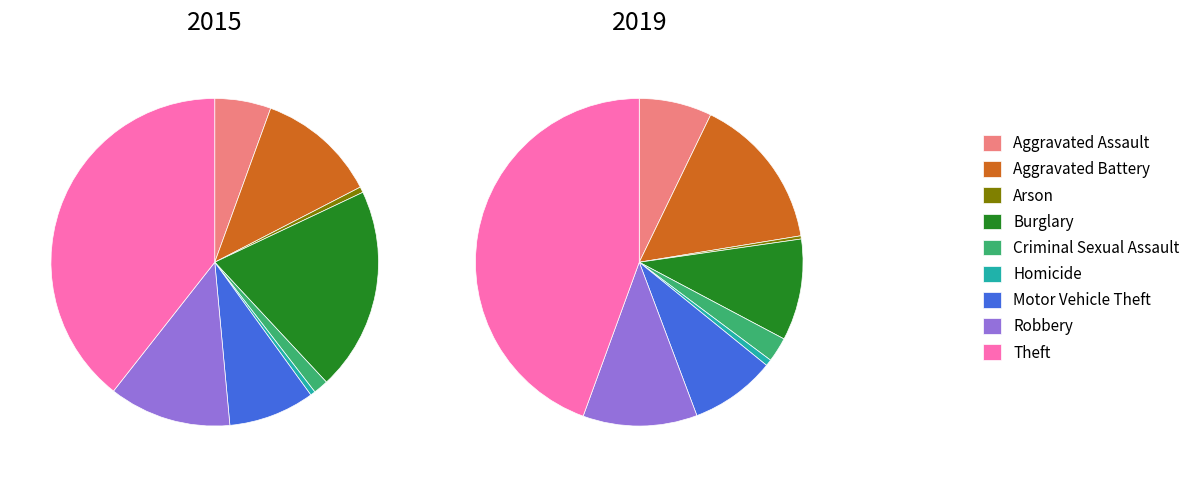

Rank the series at Motor Vehicle Theft from highest to lowest value.

2015, 2019